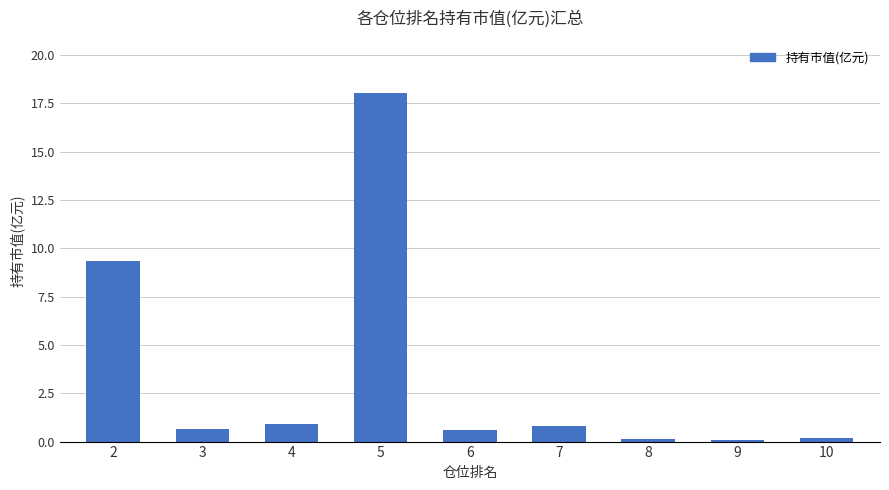

How many bars are there in total?

9